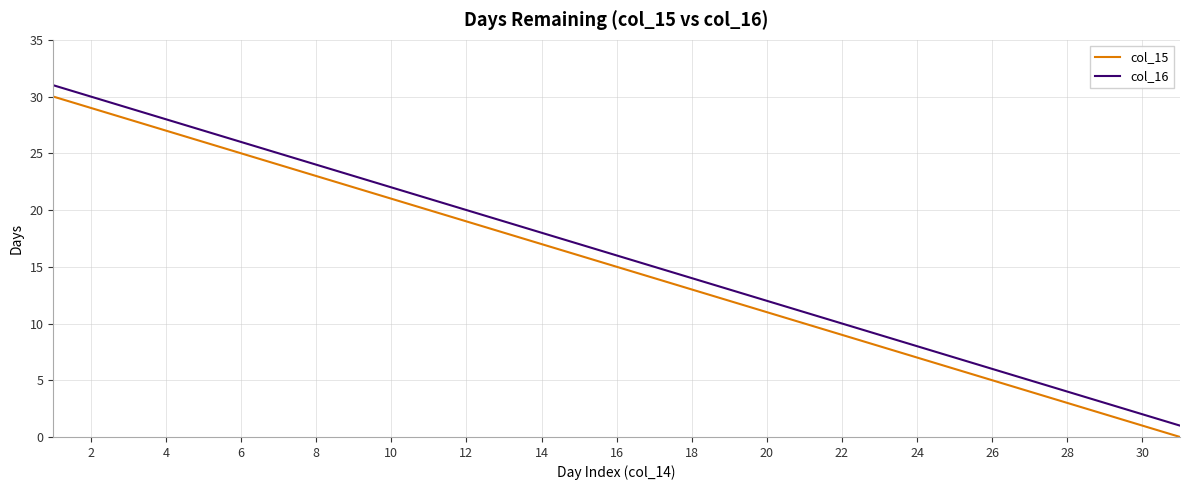

True or false: col_16 and col_15 cross at least once.

False